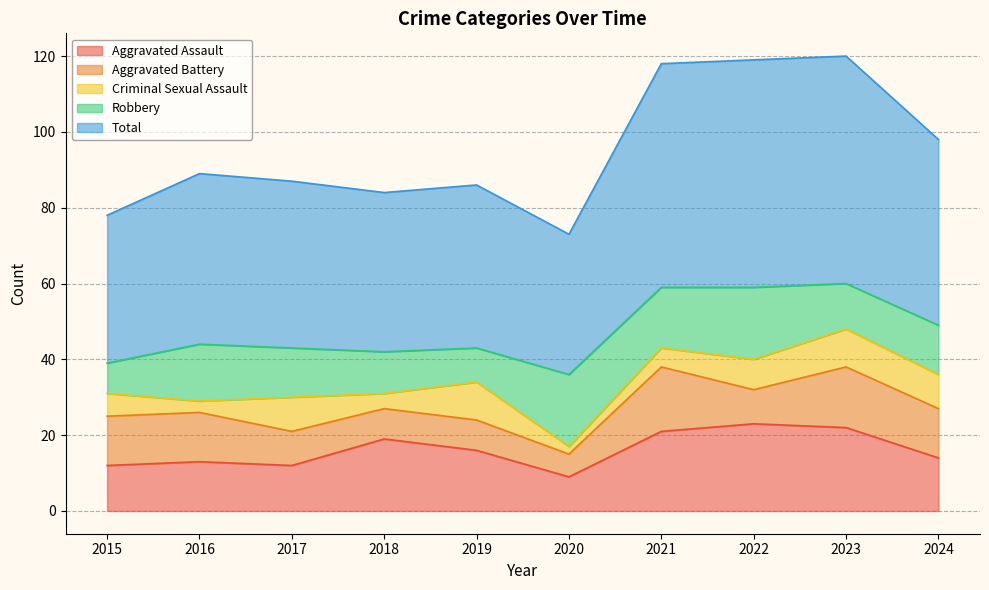

Reading left to right, extract all data points from this chart.

Aggravated Assault: 2015=12	2016=13	2017=12	2018=19	2019=16	2020=9	2021=21	2022=23	2023=22	2024=14
Aggravated Battery: 2015=13	2016=13	2017=9	2018=8	2019=8	2020=6	2021=17	2022=9	2023=16	2024=13
Criminal Sexual Assault: 2015=6	2016=3	2017=9	2018=4	2019=10	2020=2	2021=5	2022=8	2023=10	2024=9
Robbery: 2015=8	2016=15	2017=13	2018=11	2019=9	2020=19	2021=16	2022=19	2023=12	2024=13
Total: 2015=39	2016=45	2017=44	2018=42	2019=43	2020=37	2021=59	2022=60	2023=60	2024=49